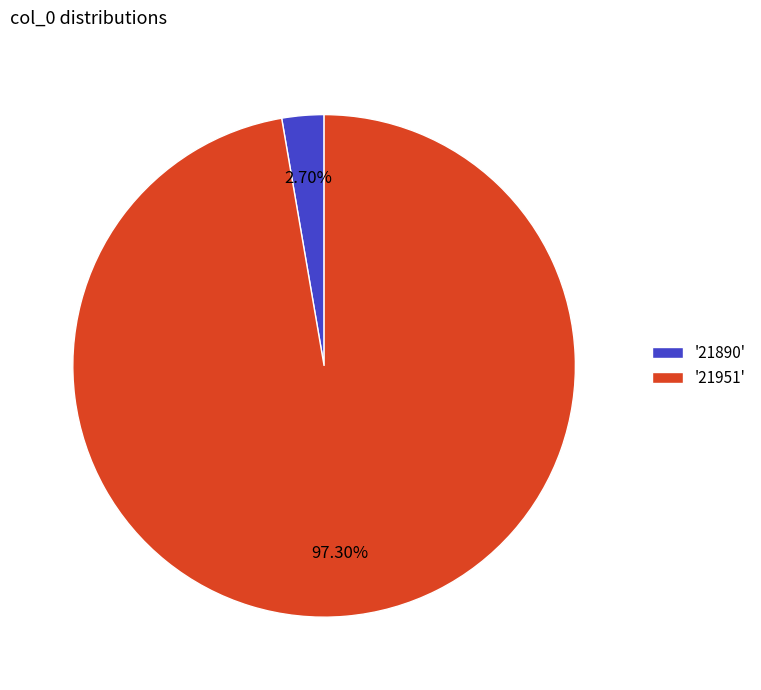

Which category accounts for the majority?

'21951'